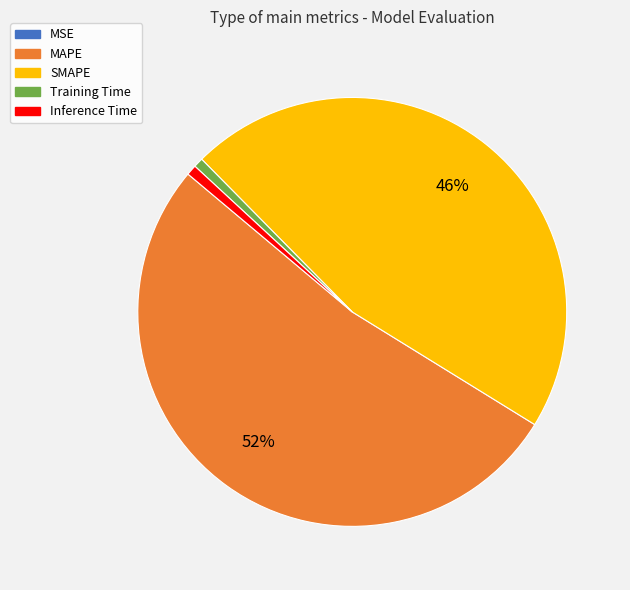

Between SMAPE and MAPE, which is larger?

MAPE